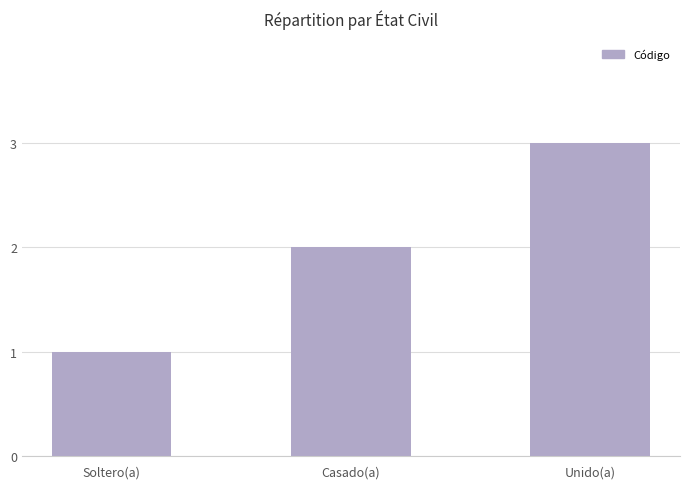

Is it true that the value at Casado(a) is 2?

True